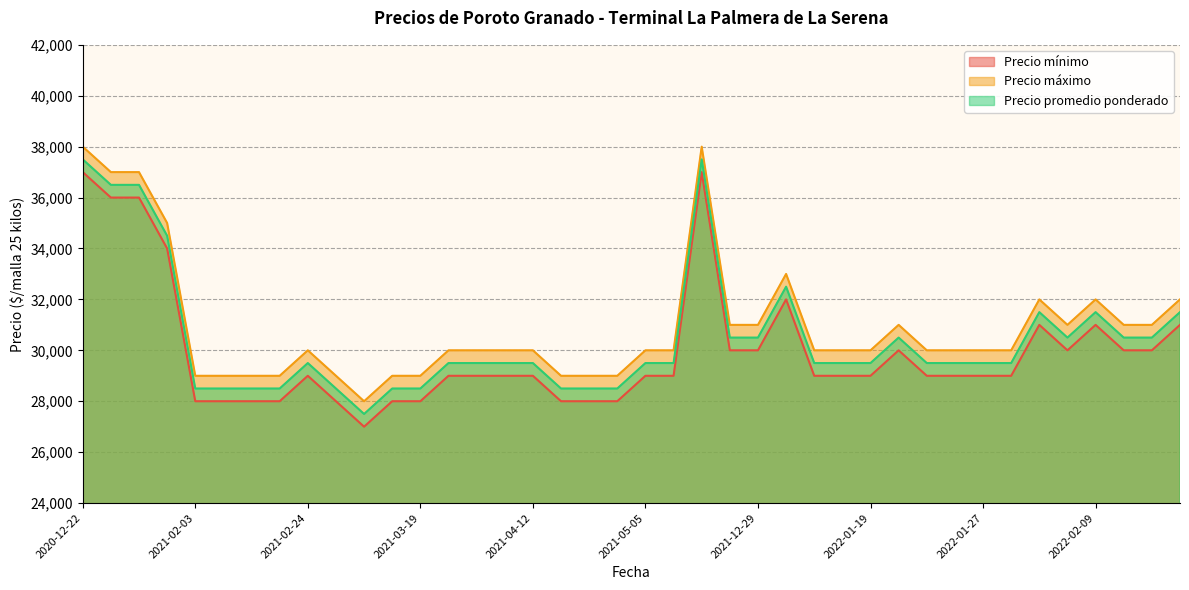

The value of Precio máximo at 2022-02-09 is 32000. True or false?

True